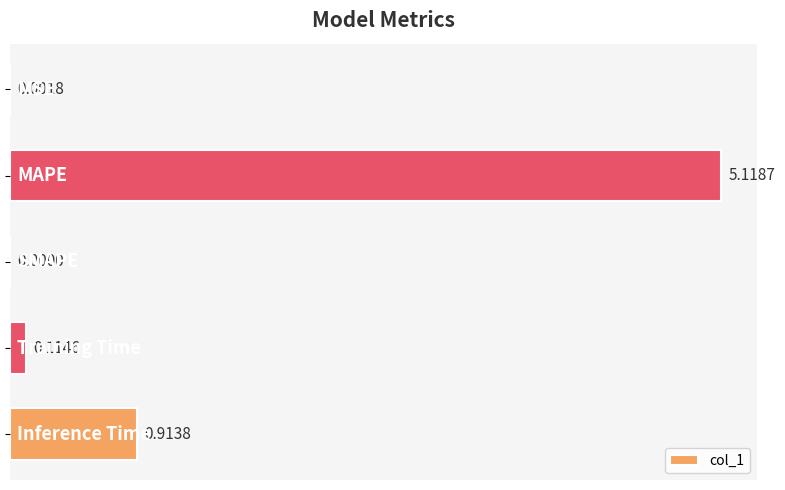

What is the sum of all values?

6.1